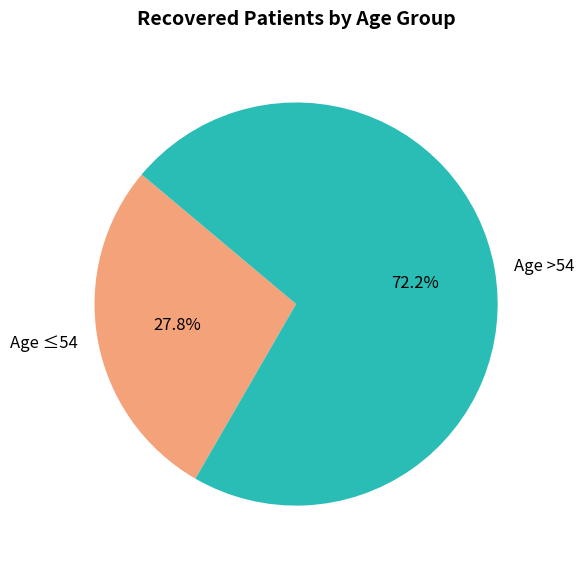

Which has a higher value, Age >54 or Age ≤54?

Age >54